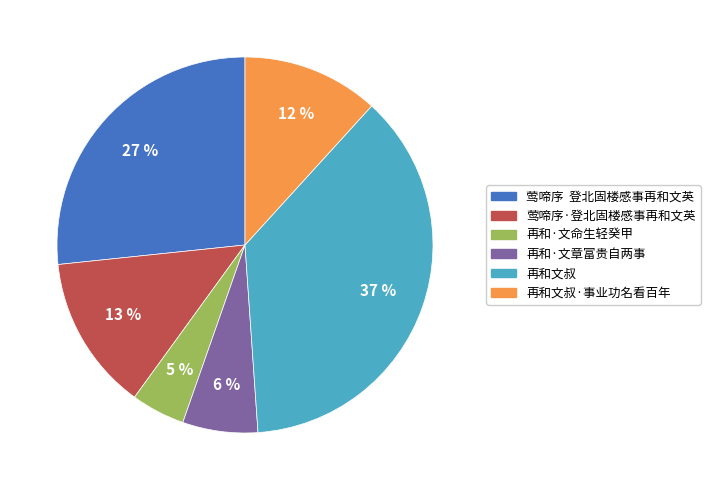

Which has a higher value, 莺啼序 登北固楼感事再和文英 or 再和文叔·事业功名看百年?

莺啼序 登北固楼感事再和文英